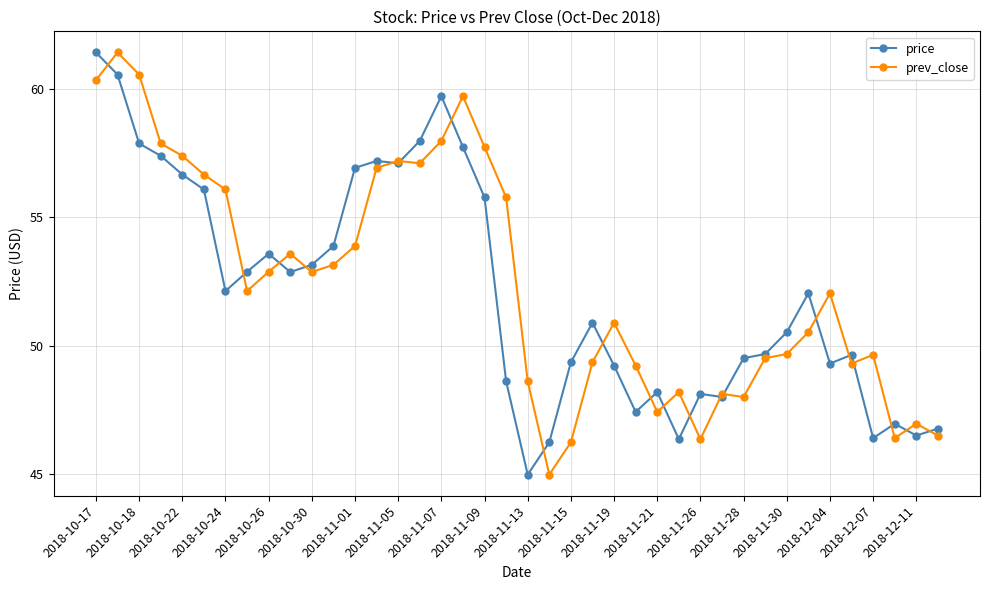

What is the value of the price point at the 30th from the left?

48.0